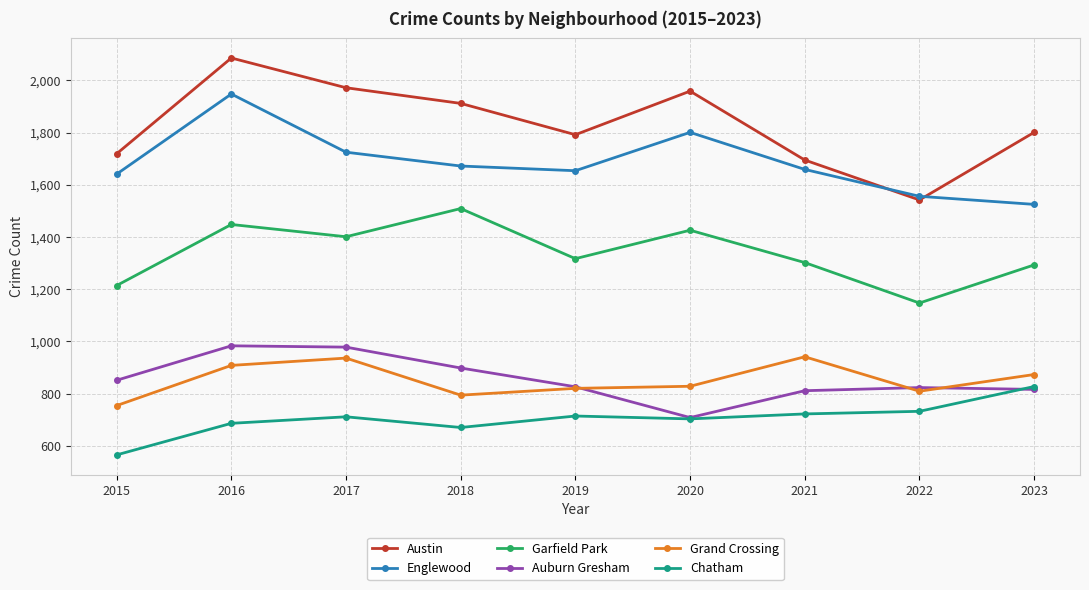

What is the value of the Auburn Gresham point at the 7th from the left?

811